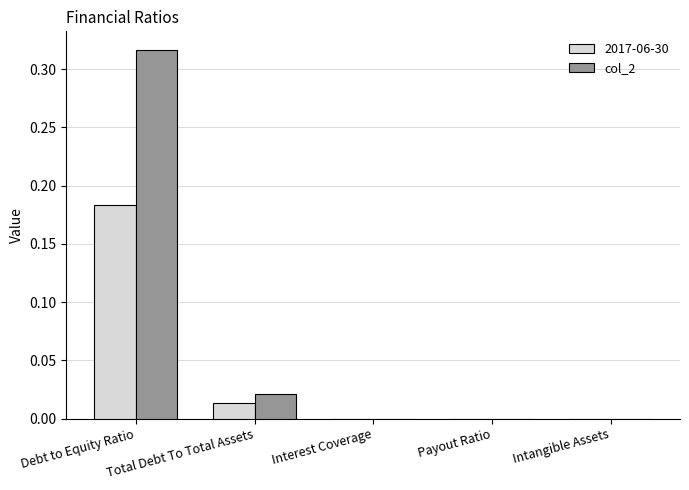

Which category has the highest value across all series?

Debt to Equity Ratio